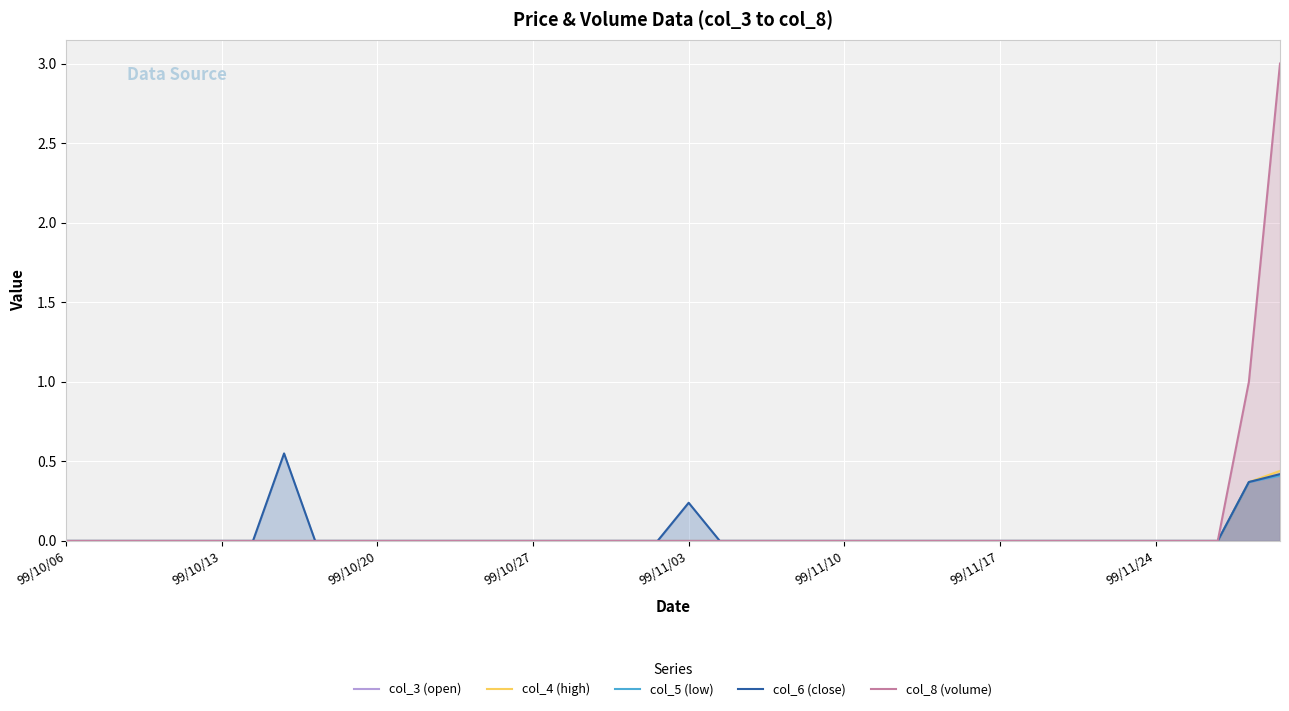

Count the col_5 (low) values in the range 0 to 1.

40